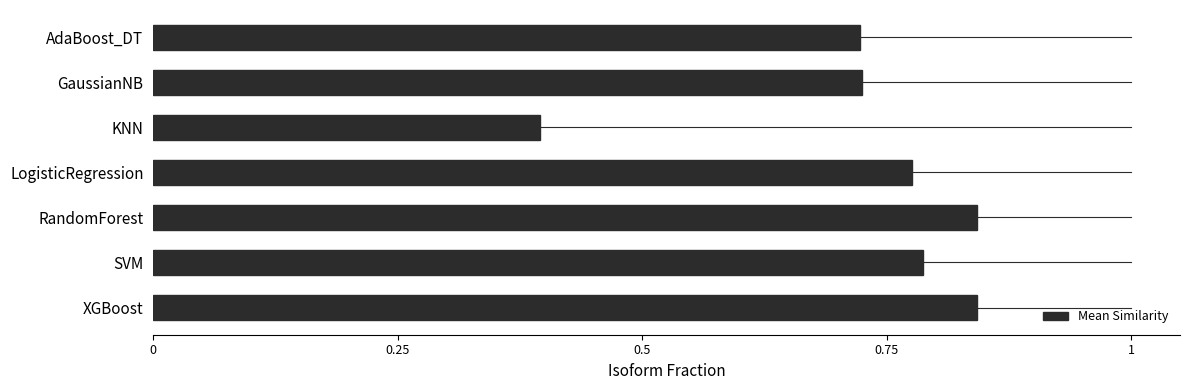

Are the bars horizontal?

Yes